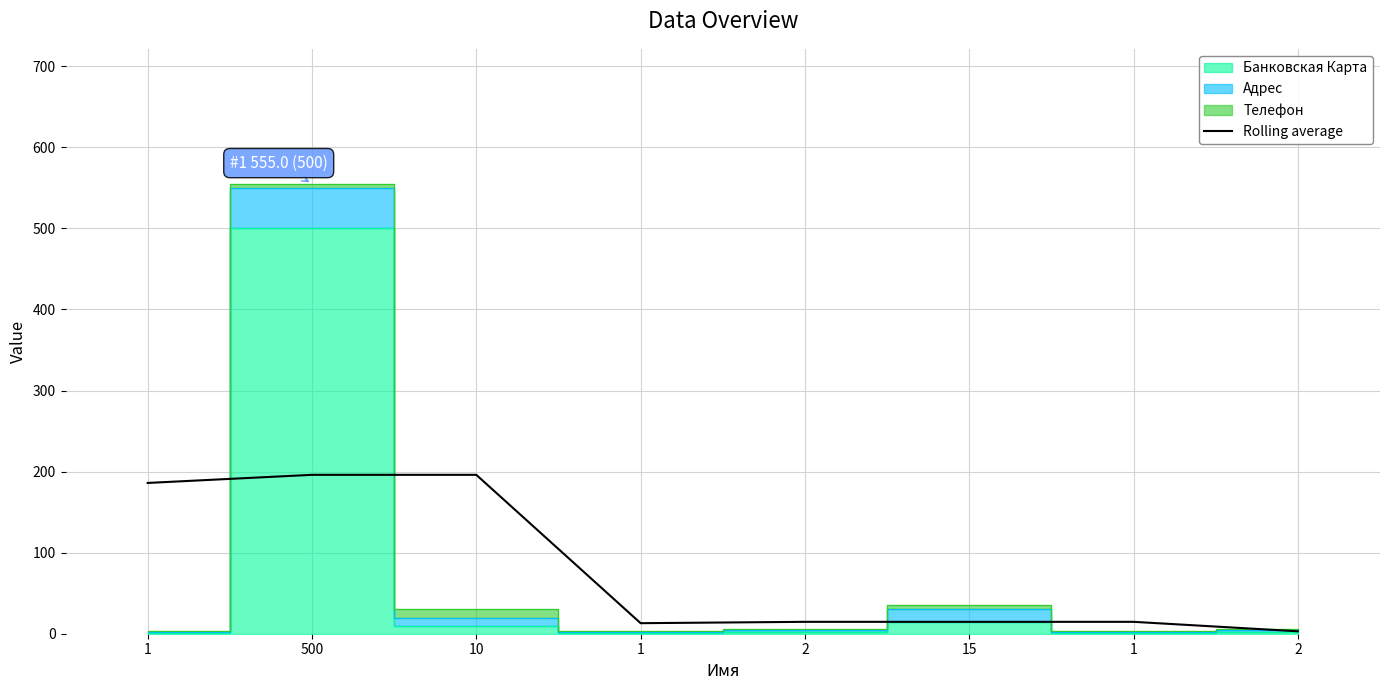

Reading left to right, extract all data points from this chart.

186.0	196.0	196.0	13.0	14.7	14.7	14.7	3.0